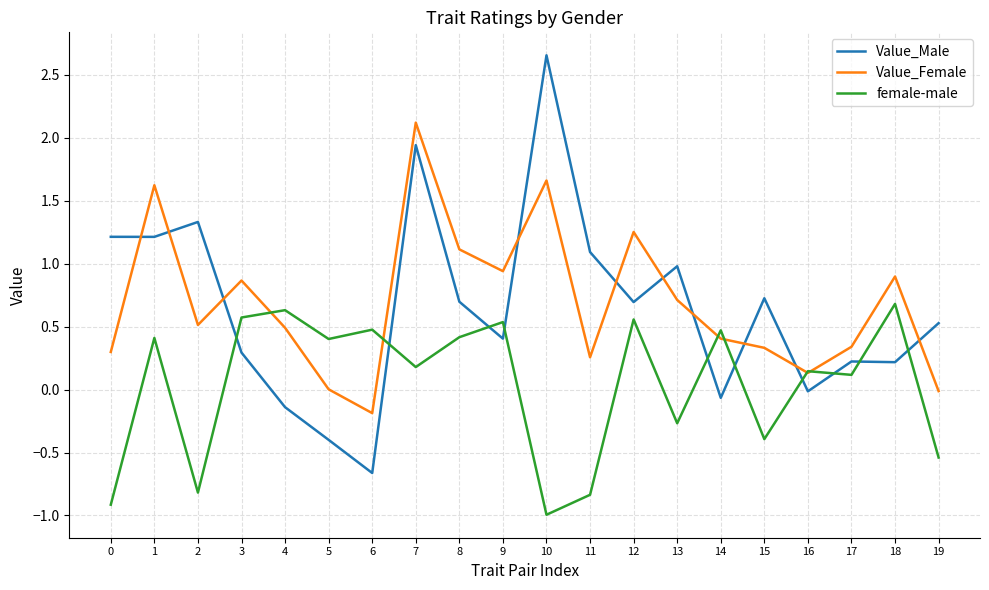

What is the minimum value shown in the chart?

-1.0